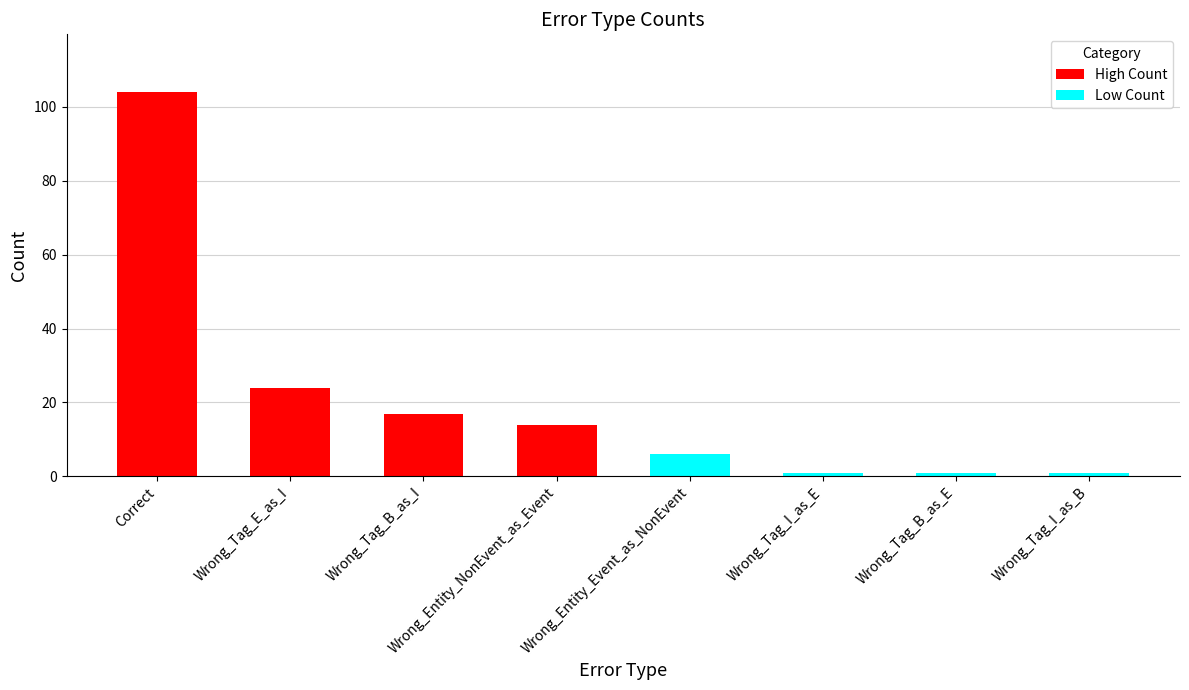

What is the minimum value shown in the chart?

1